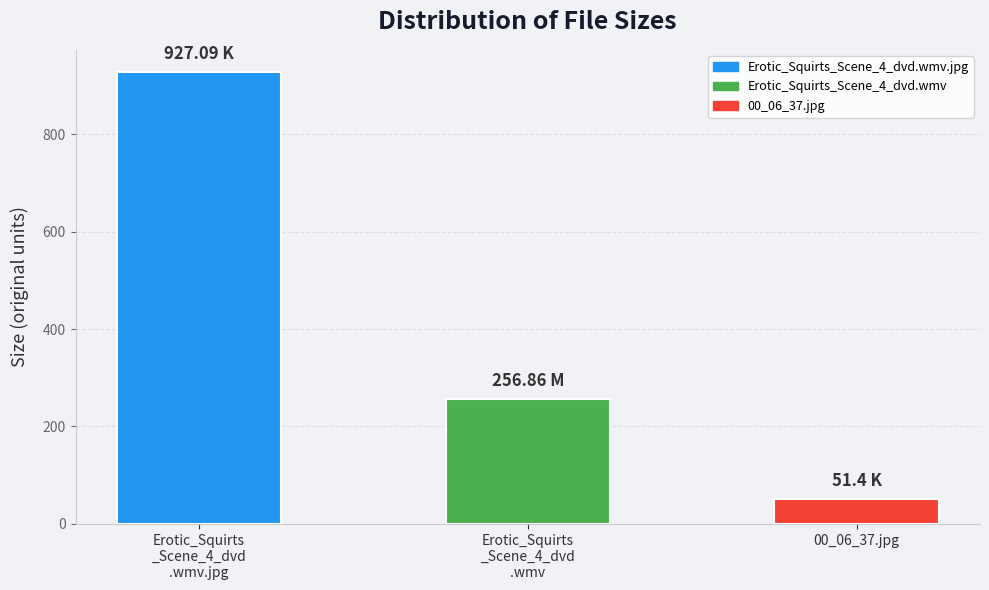

Rank the categories by value from lowest to highest.

00_06_37.jpg, Erotic_Squirts
_Scene_4_dvd
.wmv, Erotic_Squirts
_Scene_4_dvd
.wmv.jpg